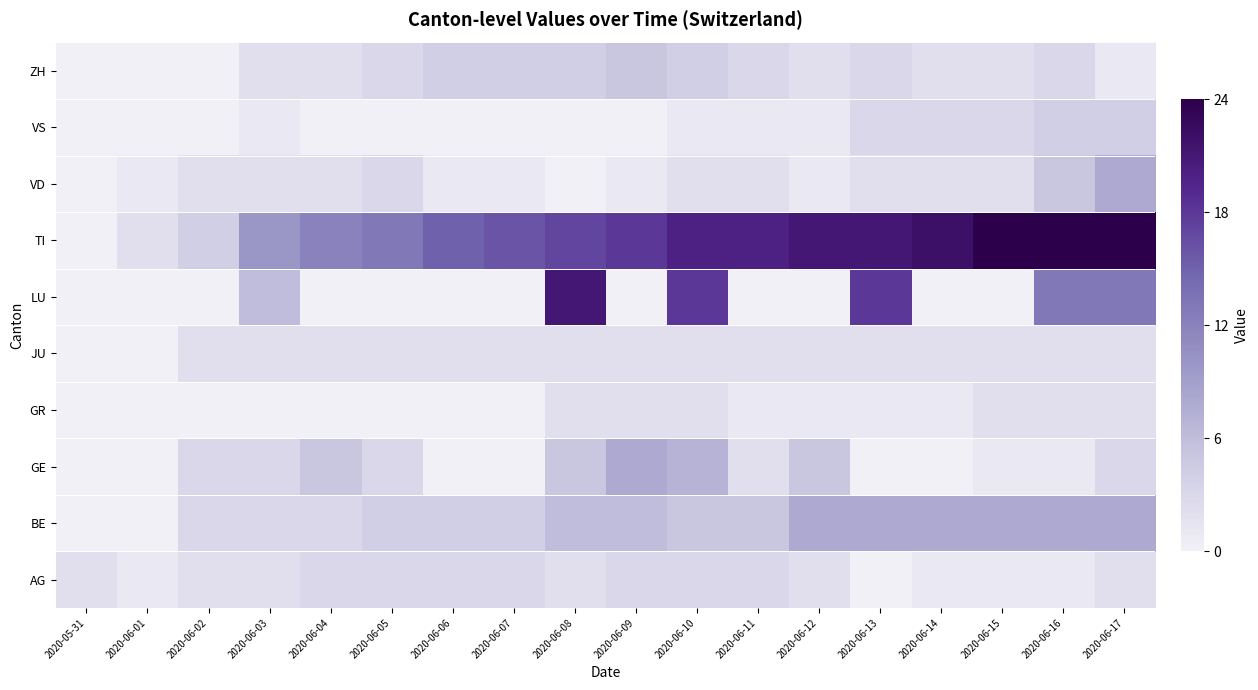

Reading left to right, list all the values displayed in this chart.

AG: 2020-05-31=2	2020-06-01=1	2020-06-02=2	2020-06-03=2	2020-06-04=3	2020-06-05=3	2020-06-06=3	2020-06-07=3	2020-06-08=2	2020-06-09=3	2020-06-10=3	2020-06-11=3	2020-06-12=2	2020-06-13=0	2020-06-14=1	2020-06-15=1	2020-06-16=1	2020-06-17=2
BE: 2020-05-31=0	2020-06-01=0	2020-06-02=3	2020-06-03=3	2020-06-04=3	2020-06-05=4	2020-06-06=4	2020-06-07=4	2020-06-08=6	2020-06-09=6	2020-06-10=5	2020-06-11=5	2020-06-12=8	2020-06-13=8	2020-06-14=8	2020-06-15=8	2020-06-16=8	2020-06-17=8
GE: 2020-05-31=0	2020-06-01=0	2020-06-02=3	2020-06-03=3	2020-06-04=5	2020-06-05=3	2020-06-06=0	2020-06-07=0	2020-06-08=5	2020-06-09=8	2020-06-10=7	2020-06-11=2	2020-06-12=5	2020-06-13=0	2020-06-14=0	2020-06-15=1	2020-06-16=1	2020-06-17=3
GR: 2020-05-31=0	2020-06-01=0	2020-06-02=0	2020-06-03=0	2020-06-04=0	2020-06-05=0	2020-06-06=0	2020-06-07=0	2020-06-08=2	2020-06-09=2	2020-06-10=2	2020-06-11=1	2020-06-12=1	2020-06-13=1	2020-06-14=1	2020-06-15=2	2020-06-16=2	2020-06-17=2
JU: 2020-05-31=0	2020-06-01=0	2020-06-02=2	2020-06-03=2	2020-06-04=2	2020-06-05=2	2020-06-06=2	2020-06-07=2	2020-06-08=2	2020-06-09=2	2020-06-10=2	2020-06-11=2	2020-06-12=2	2020-06-13=2	2020-06-14=2	2020-06-15=2	2020-06-16=2	2020-06-17=2
LU: 2020-05-31=0	2020-06-01=0	2020-06-02=0	2020-06-03=6	2020-06-04=0	2020-06-05=0	2020-06-06=0	2020-06-07=0	2020-06-08=21	2020-06-09=0	2020-06-10=18	2020-06-11=0	2020-06-12=0	2020-06-13=18	2020-06-14=0	2020-06-15=0	2020-06-16=13	2020-06-17=13
TI: 2020-05-31=0	2020-06-01=2	2020-06-02=4	2020-06-03=10	2020-06-04=12	2020-06-05=13	2020-06-06=15	2020-06-07=16	2020-06-08=17	2020-06-09=18	2020-06-10=20	2020-06-11=20	2020-06-12=21	2020-06-13=21	2020-06-14=22	2020-06-15=24	2020-06-16=24	2020-06-17=24
VD: 2020-05-31=0	2020-06-01=1	2020-06-02=2	2020-06-03=2	2020-06-04=2	2020-06-05=3	2020-06-06=1	2020-06-07=1	2020-06-08=0	2020-06-09=1	2020-06-10=2	2020-06-11=2	2020-06-12=1	2020-06-13=2	2020-06-14=2	2020-06-15=2	2020-06-16=5	2020-06-17=8
VS: 2020-05-31=0	2020-06-01=0	2020-06-02=0	2020-06-03=1	2020-06-04=0	2020-06-05=0	2020-06-06=0	2020-06-07=0	2020-06-08=0	2020-06-09=0	2020-06-10=1	2020-06-11=1	2020-06-12=1	2020-06-13=3	2020-06-14=3	2020-06-15=3	2020-06-16=4	2020-06-17=4
ZH: 2020-05-31=0	2020-06-01=0	2020-06-02=0	2020-06-03=2	2020-06-04=2	2020-06-05=3	2020-06-06=4	2020-06-07=4	2020-06-08=4	2020-06-09=5	2020-06-10=4	2020-06-11=3	2020-06-12=2	2020-06-13=3	2020-06-14=2	2020-06-15=2	2020-06-16=3	2020-06-17=1